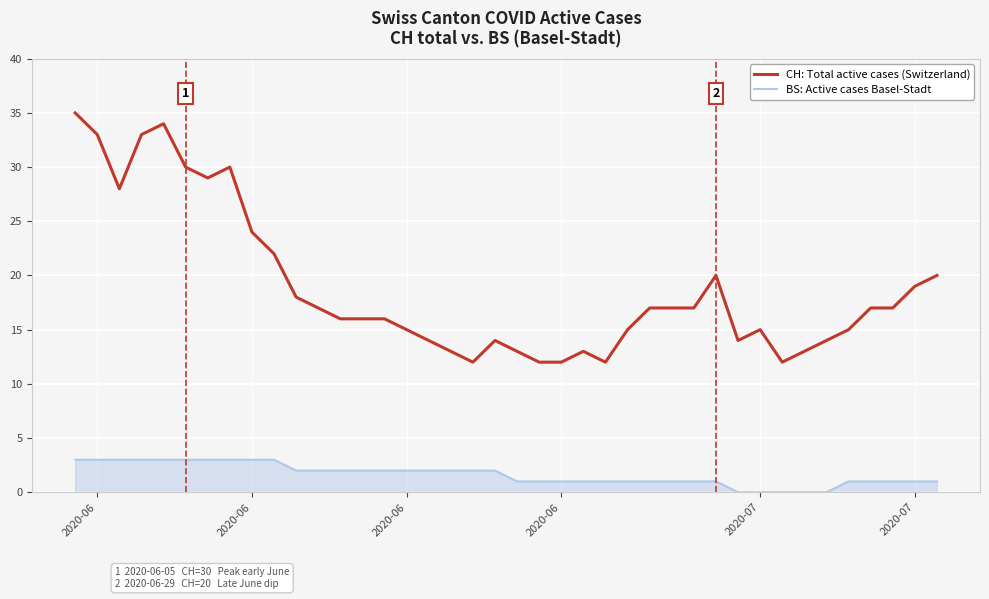

True or false: BS: Active cases Basel-Stadt and CH: Total active cases (Switzerland) intersect in this chart.

False